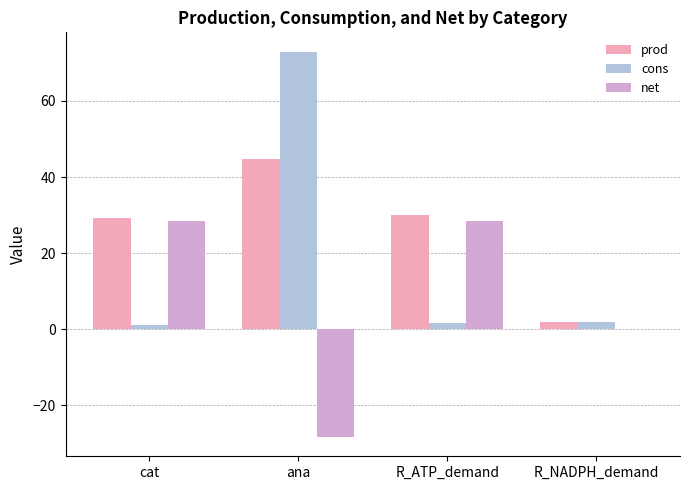

Which series changed the most between cat and ana?

cons